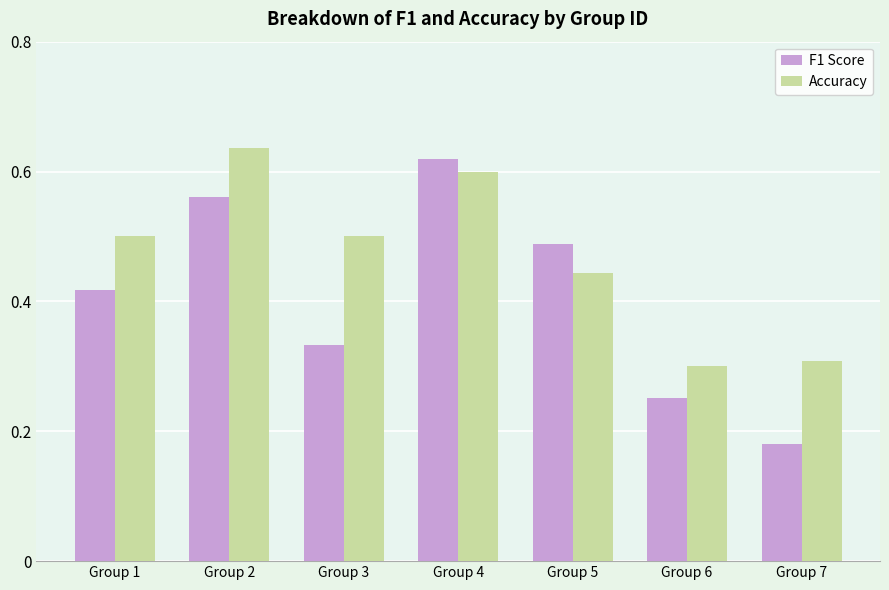

At Group 1, list the series in order from largest to smallest.

Accuracy, F1 Score